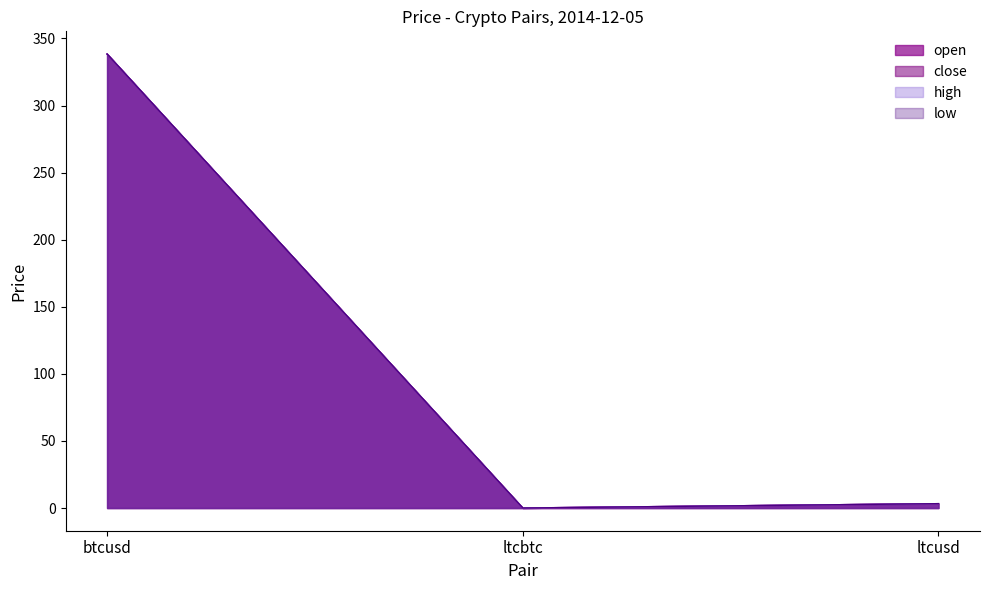

What is the approximate value of close at ltcusd?

3.2